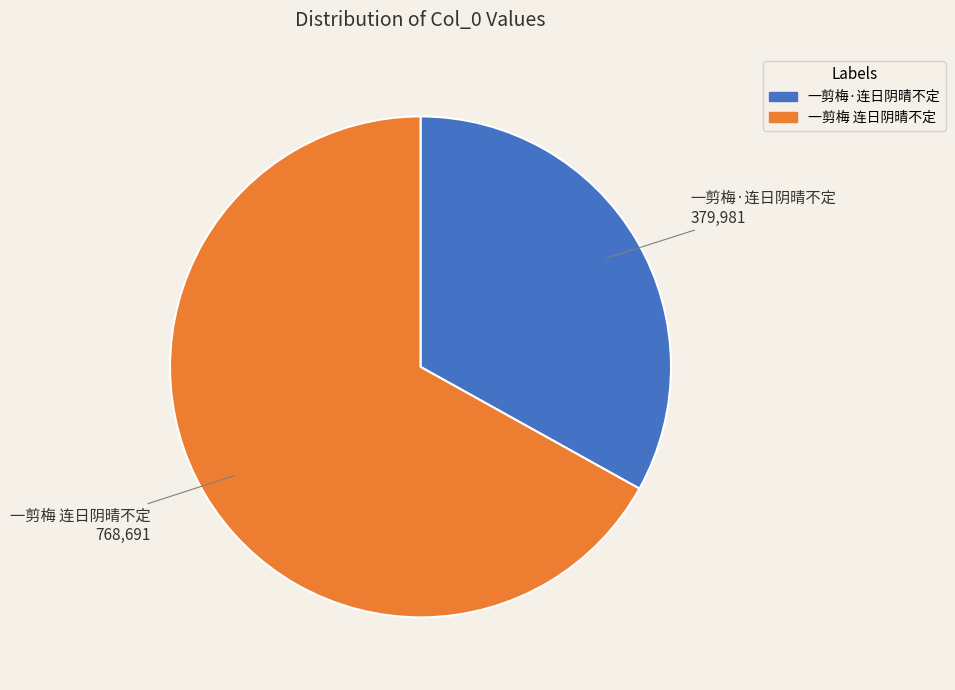

What is the ratio of the value at 一剪梅 连日阴晴不定 to the value at 一剪梅·连日阴晴不定?

2.0